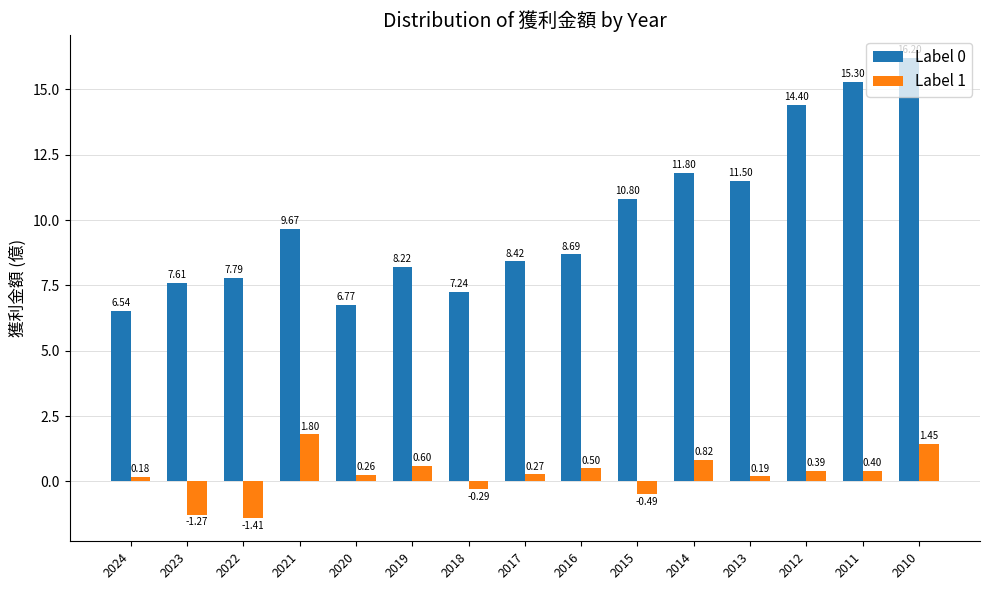

List the series in order of their overall mean, highest first.

Label 0, Label 1